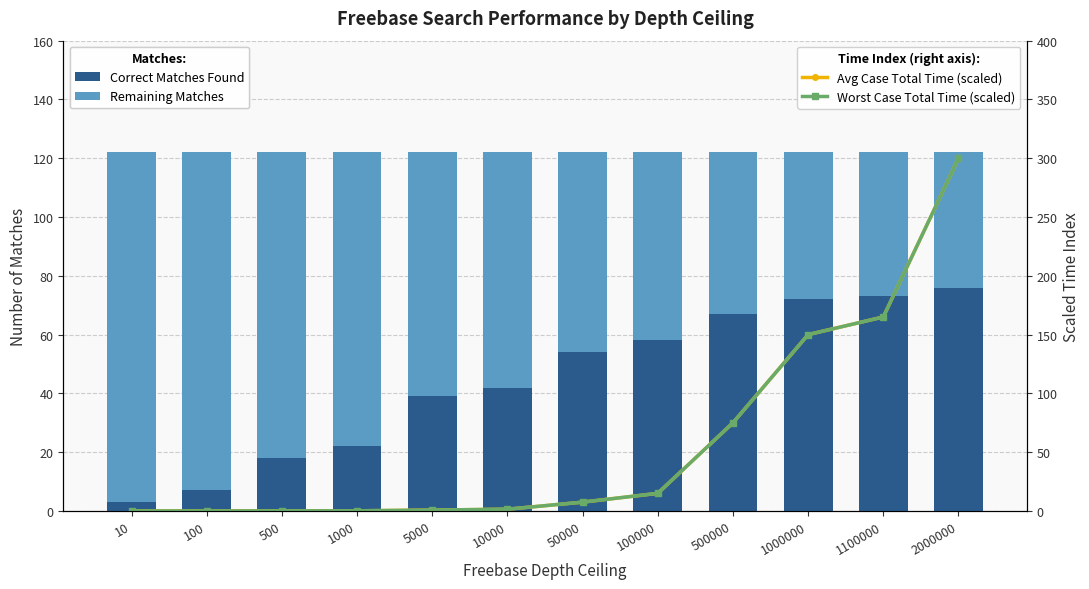

Reading left to right, what are all the values shown in this chart?

Correct Matches Found: 3.0	7.0	18.0	22.0	39.0	42.0	54.0	58.0	67.0	72.0	73.0	76.0
Remaining Matches: 119.0	115.0	104.0	100.0	83.0	80.0	68.0	64.0	55.0	50.0	49.0	46.0
Avg Case Total Time (scaled): 0.0	0.0	0.1	0.1	0.7	1.5	7.5	15.0	75.0	150.0	165.0	300.0
Worst Case Total Time (scaled): 0.0	0.0	0.1	0.1	0.8	1.5	7.5	15.0	75.0	150.0	165.0	300.0